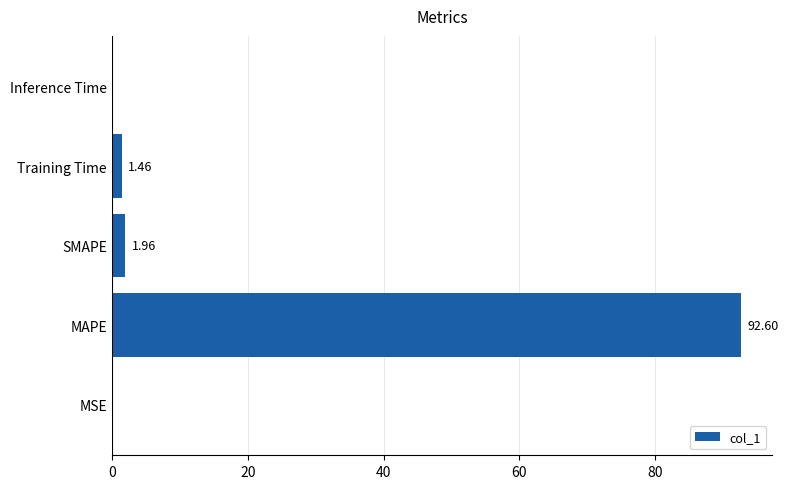

What is the sum of all values?

96.0